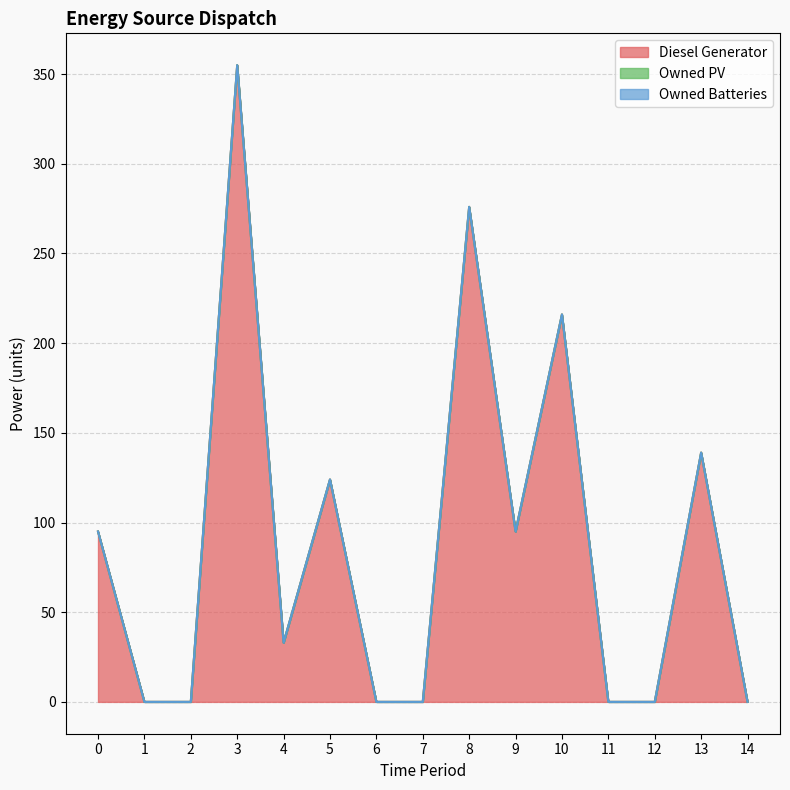

At which category does Diesel Generator reach its first local peak?

3